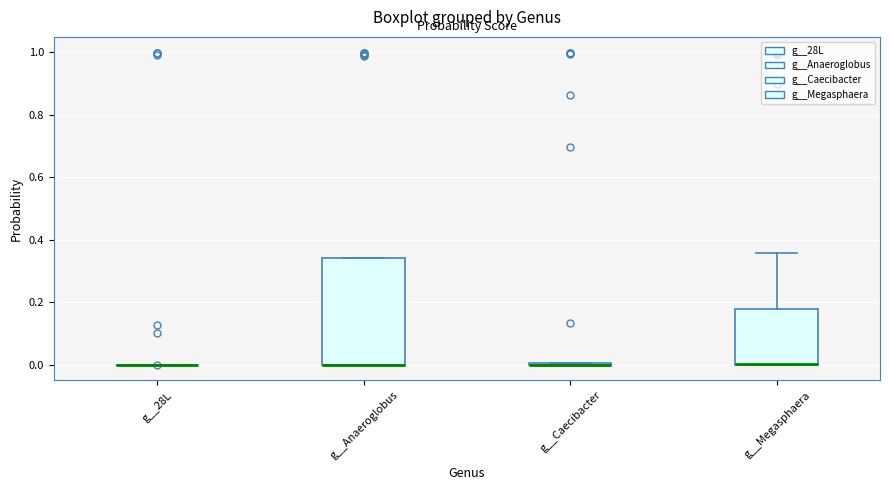

Reading left to right, read every box against the y-axis: the position of its median line, the range the box covers, and the ends of its whiskers. The values are not printed on the chart, so give them approximately, as read against the axis.

g__28L: box collapsed to a line at 0.00, whiskers 0.00 to 0.00
g__Anaeroglobus: median 0.00 (drawn on the box's lower edge), box 0.00 to 0.34, whiskers 0.00 to 0.34
g__Caecibacter: box collapsed to a line at 0.00, whiskers 0.00 to 0.00
g__Megasphaera: median 0.00 (drawn on the box's lower edge), box 0.00 to 0.18, whiskers 0.00 to 0.36